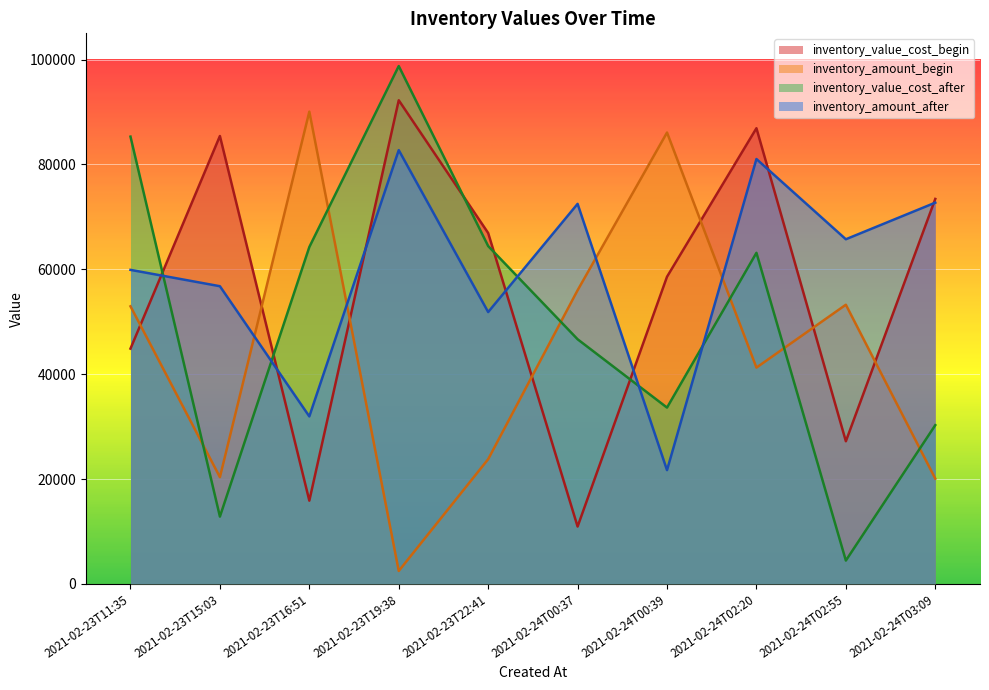

Which category has the lowest value in the inventory_value_cost_after series?

2021-02-24T02:55